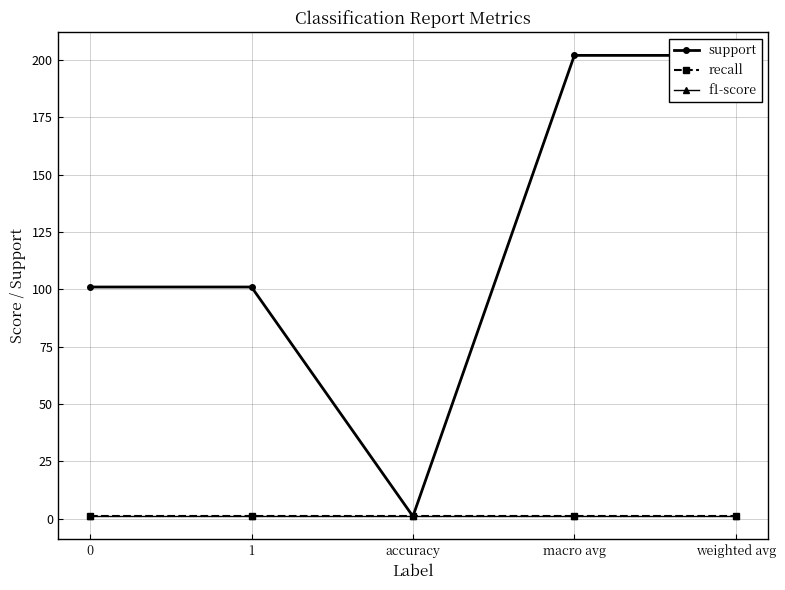

What is the sum of the support values at macro avg and 1?

303